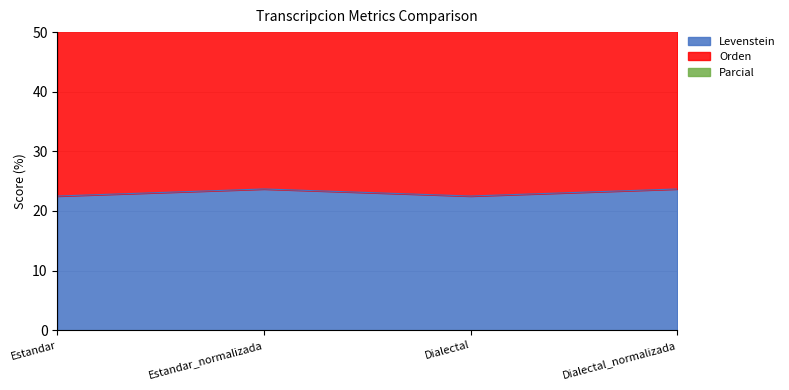

What is the maximum value for Levenstein?

23.7